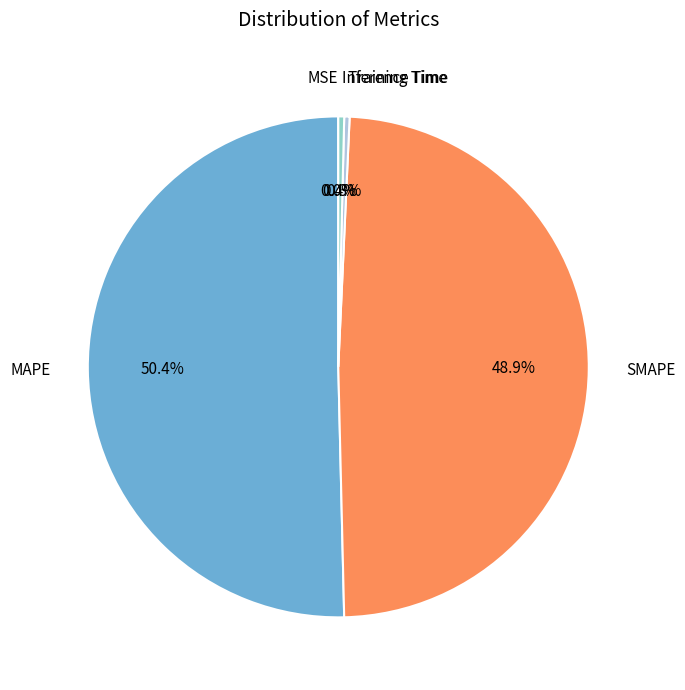

Which has a higher value, Inference Time or MAPE?

MAPE